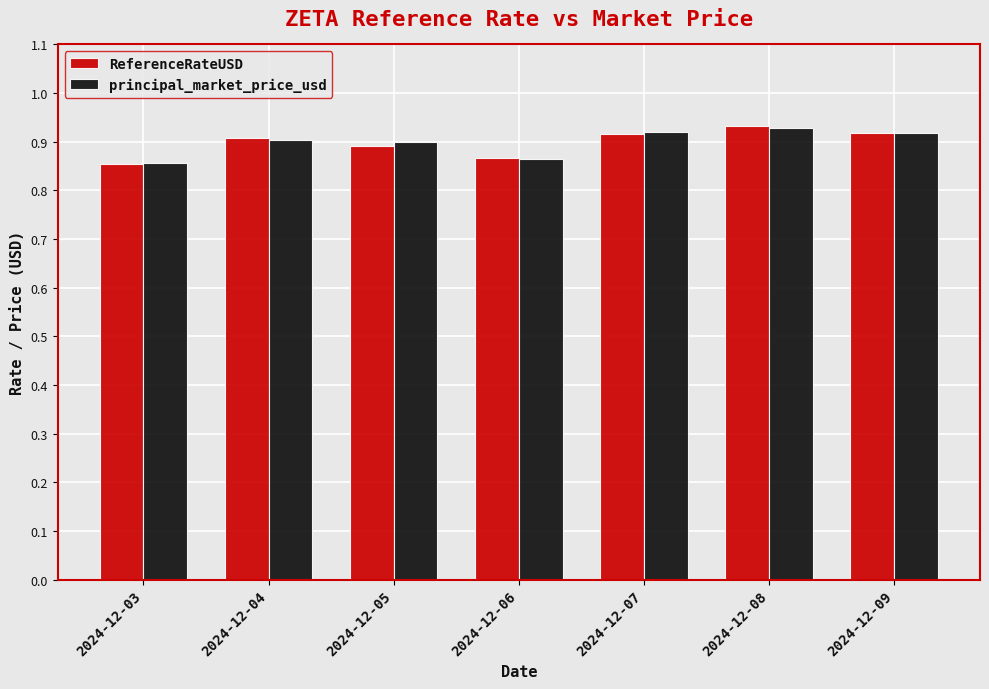

What is the total value across all series at 2024-12-04?

1.8